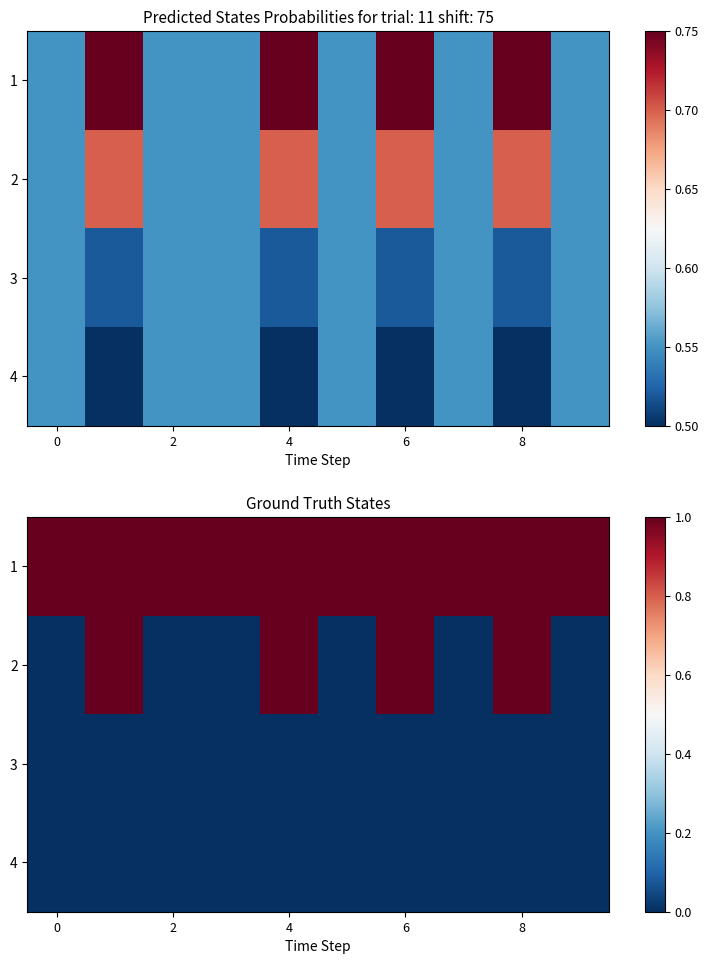

At how many categories does at least one series exceed 0?

10